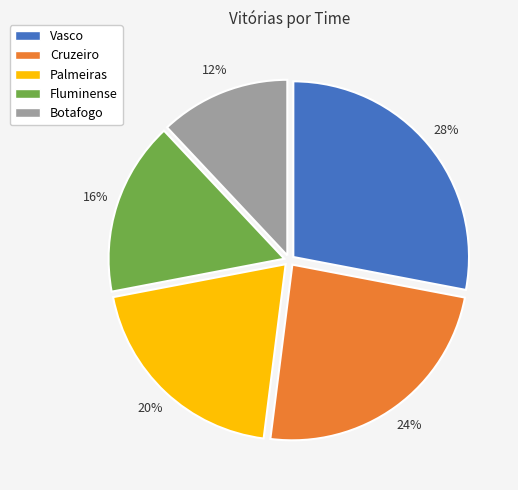

Which slice is the largest?

Vasco